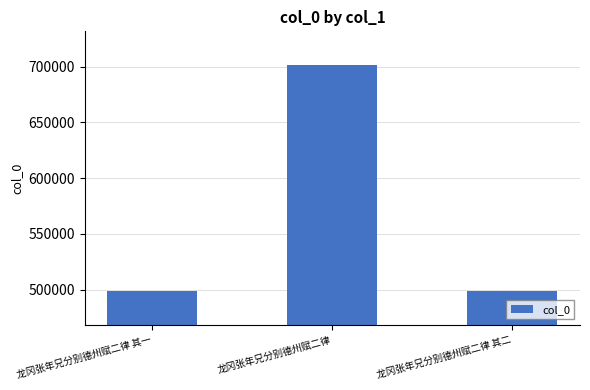

Which category has the highest value across all series?

龙冈张年兄分别德州赋二律